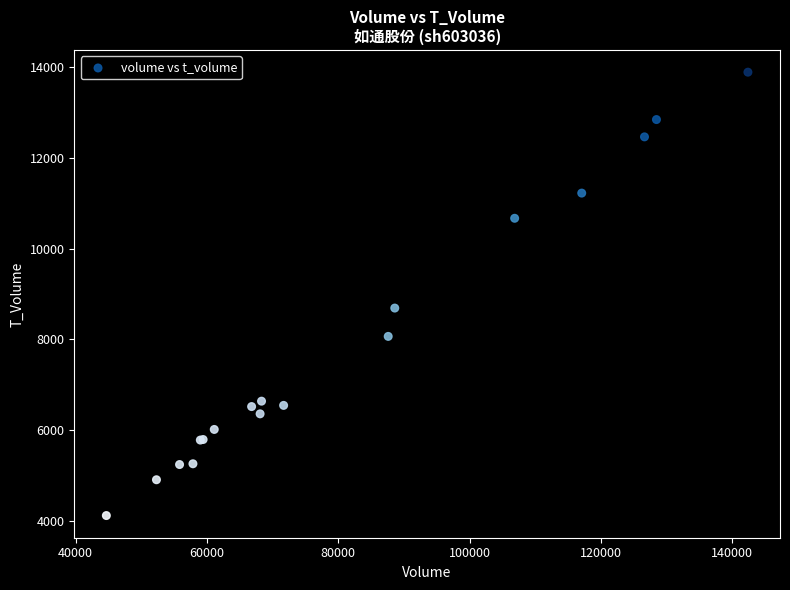

What Y value in the scatter plot is closest to 9002?

8689